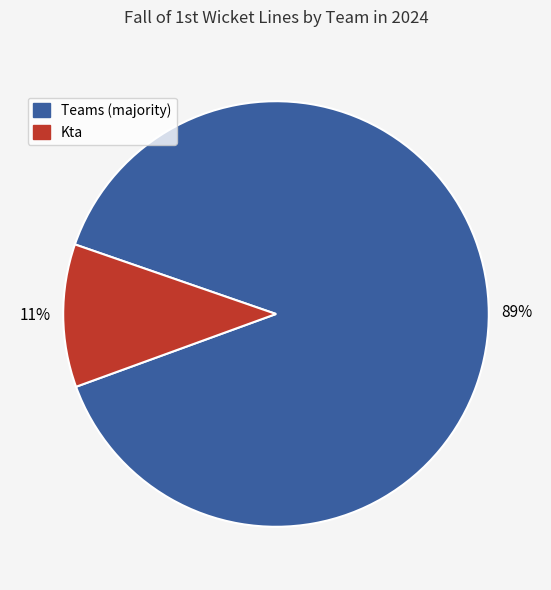

Count the number of slices in the pie.

2